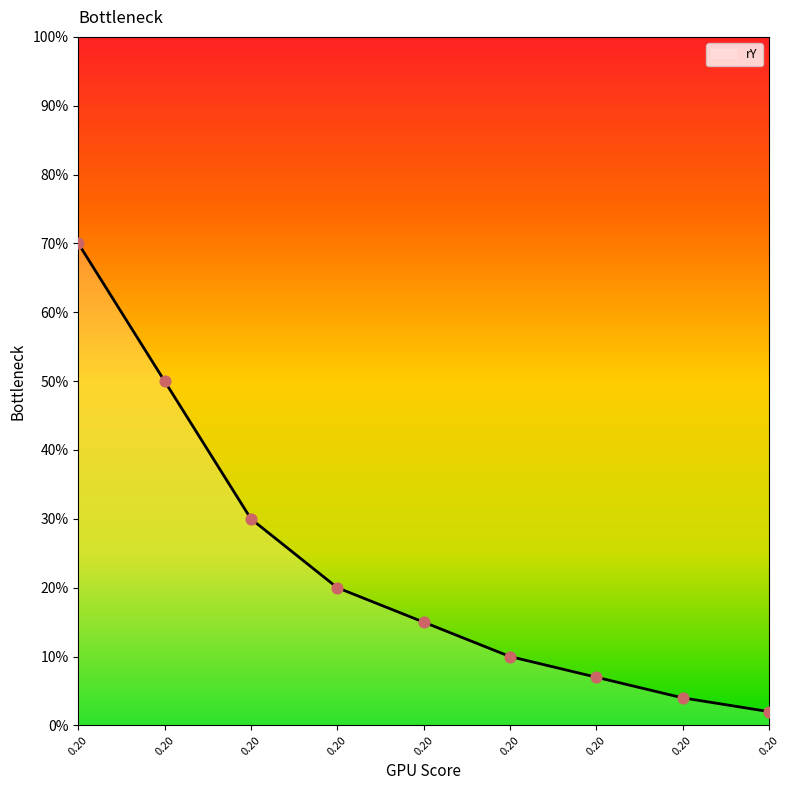

Is this an area chart (filled region under the line)?

Yes